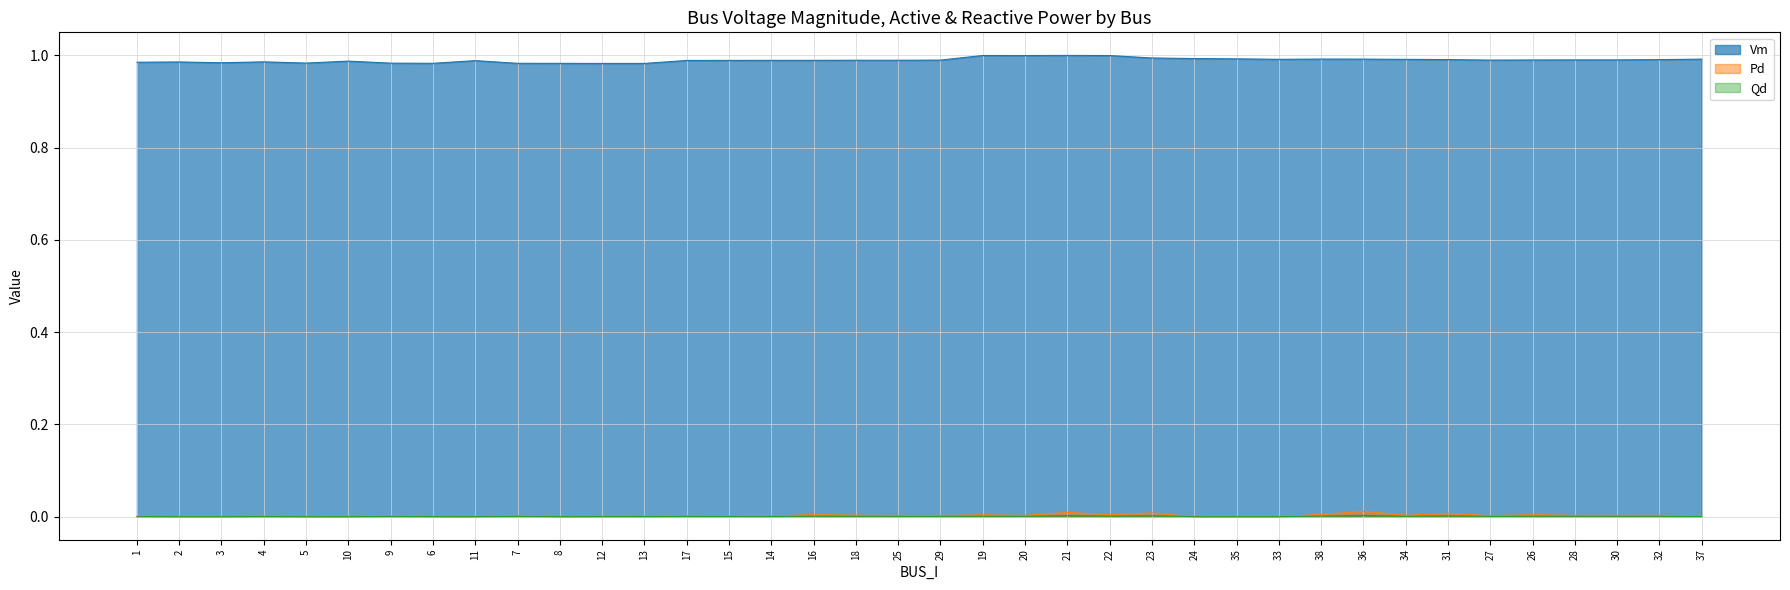

Between 7 and 24, which series saw the biggest shift?

Vm